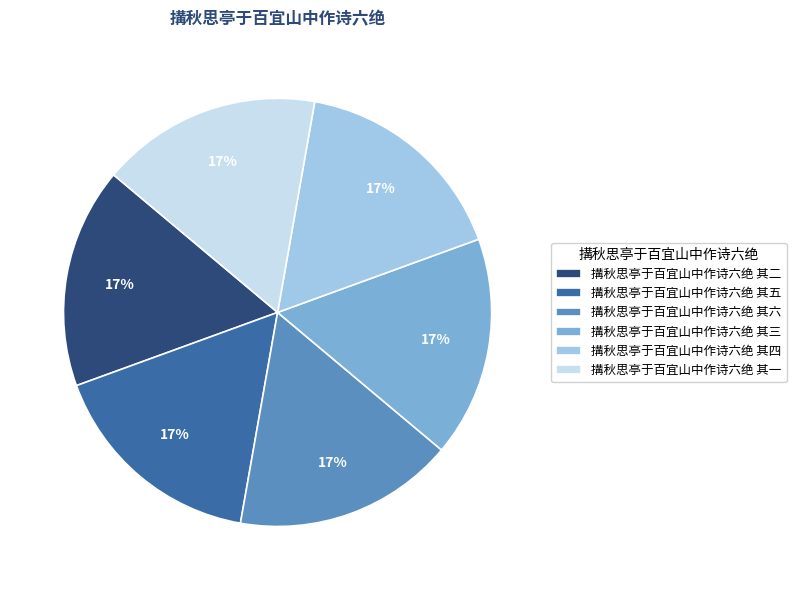

True or false: 搆秋思亭于百宜山中作诗六绝 其一 accounts for 17% of the total.

True